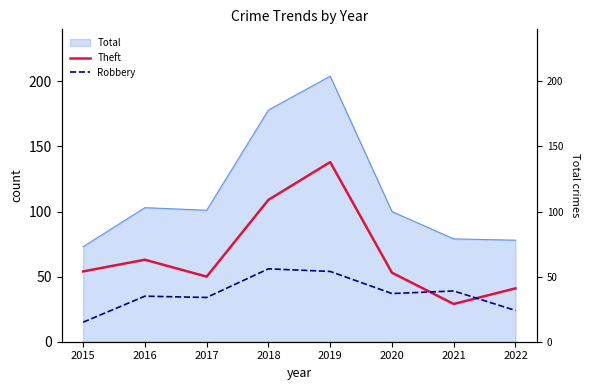

The Robbery series shows 65 at 2020. True or false?

False